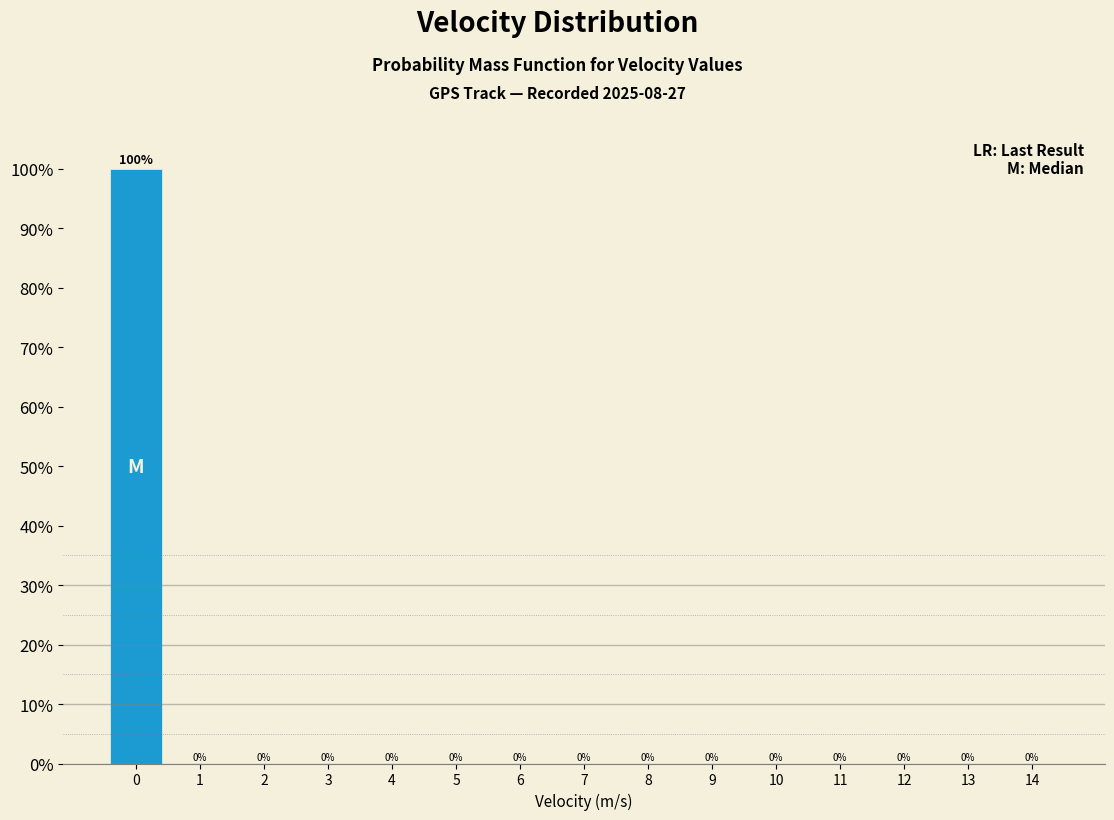

Reading left to right, transcribe this chart: for each bar, give the range it covers on the x-axis and its height.

-0.5 to 0.5: 100
0.5 to 1.5: 0
1.5 to 2.5: 0
2.5 to 3.5: 0
3.5 to 4.5: 0
4.5 to 5.5: 0
5.5 to 6.5: 0
6.5 to 7.5: 0
7.5 to 8.5: 0
8.5 to 9.5: 0
9.5 to 10.5: 0
10.5 to 11.5: 0
11.5 to 12.5: 0
12.5 to 13.5: 0
13.5 to 14.5: 0